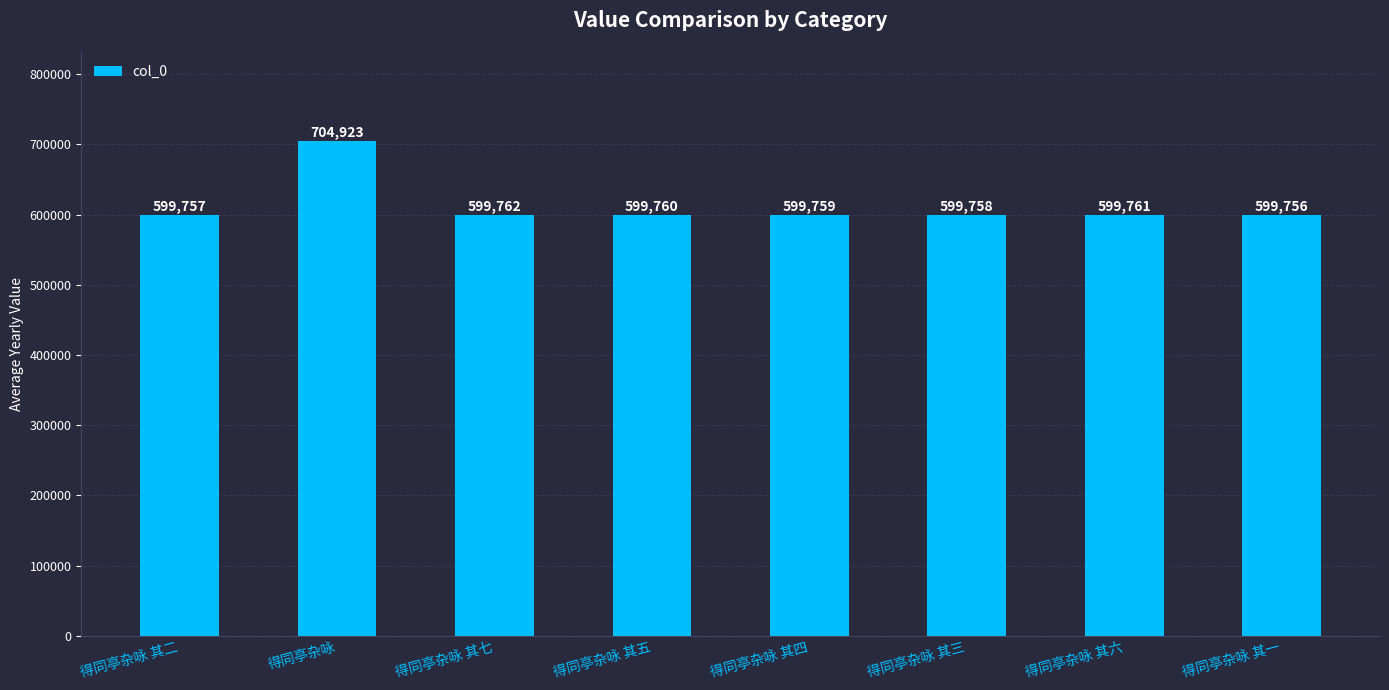

Does the chart contain any negative values?

No